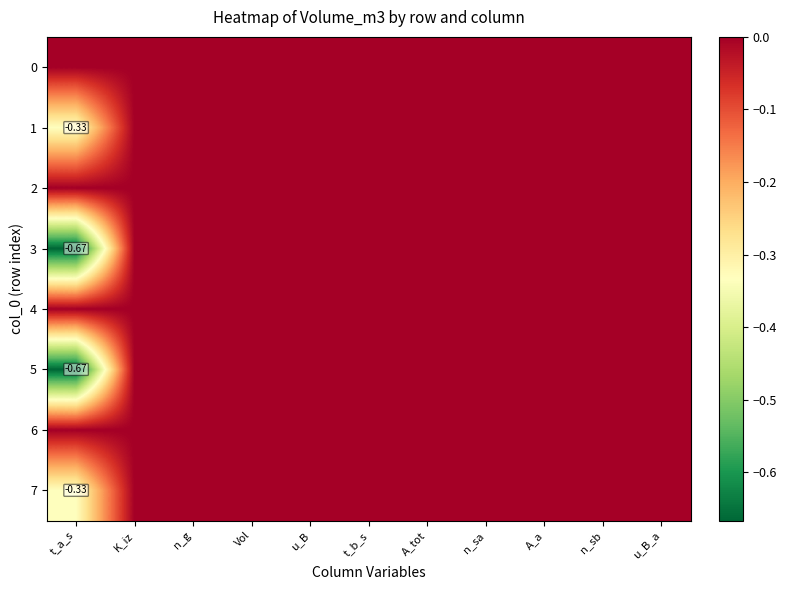

At which category is the sum across all series the highest?

K_iz